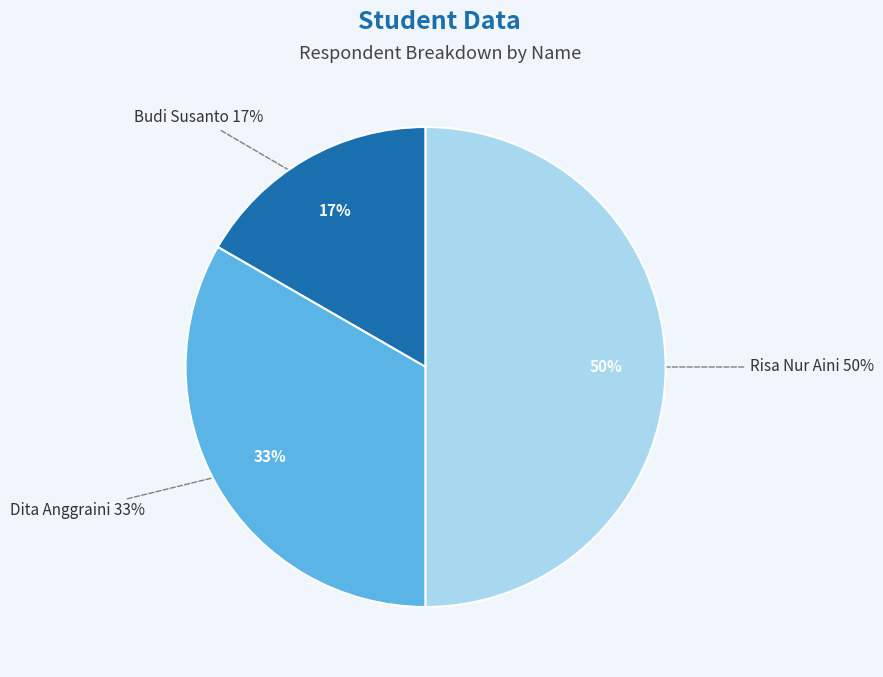

To the nearest percent, what is the difference between the largest and smallest slice percentages?

33%